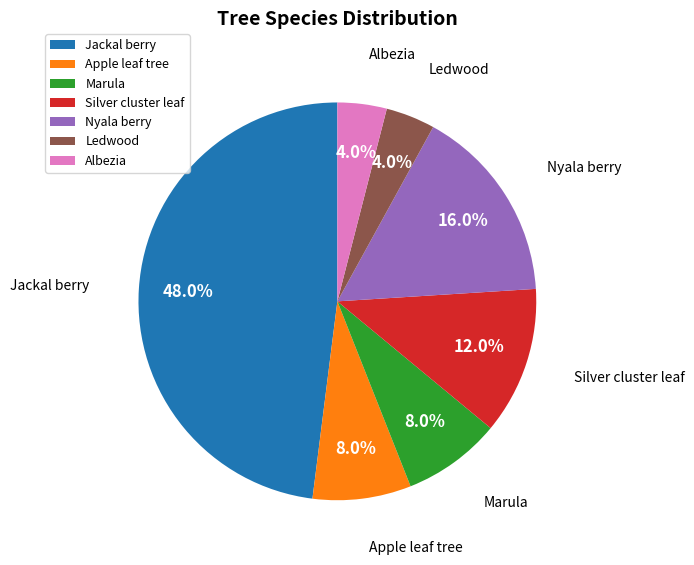

Which category has the biggest portion of the pie?

Jackal berry